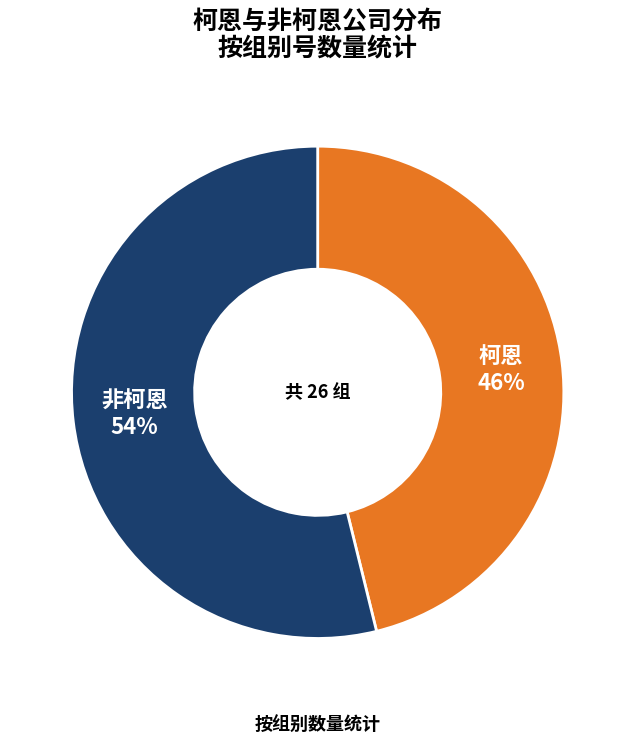

Approximately how many times larger is the value at 非柯恩 compared to 柯恩?

1.2